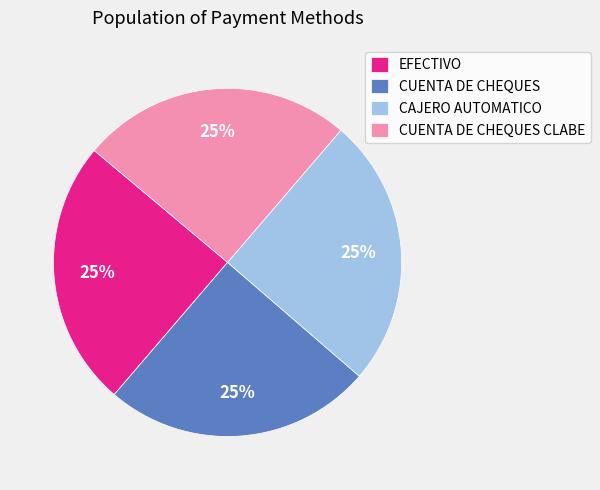

To the nearest percent, what is the combined percentage of EFECTIVO and CAJERO AUTOMATICO?

50%